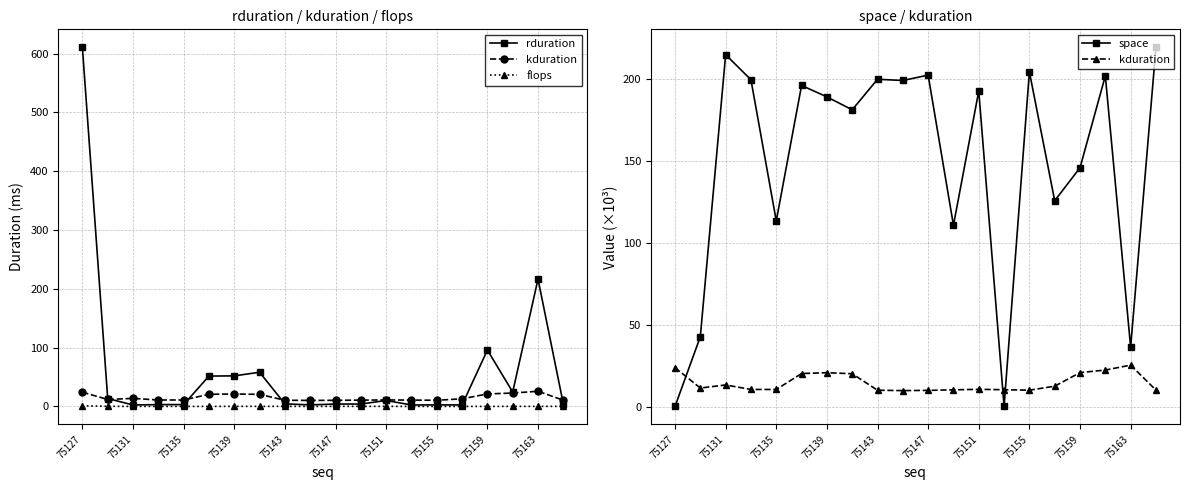

How many values in the rduration series exceed 4?

13